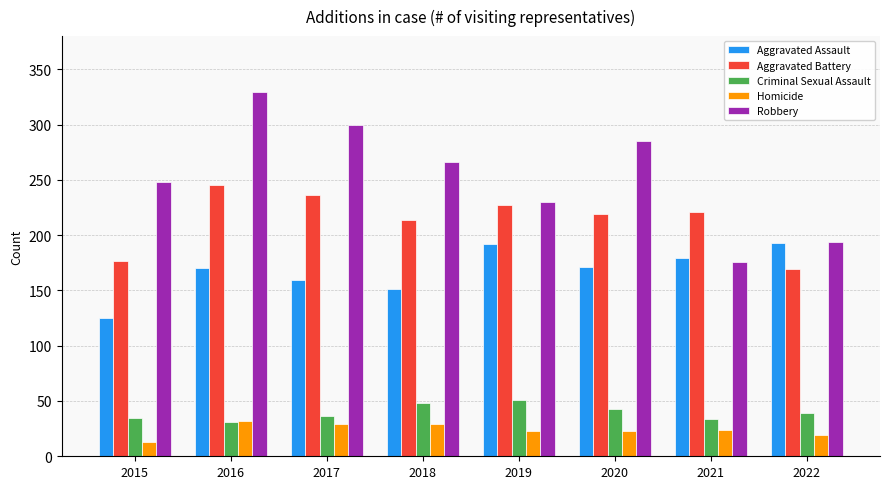

How many data points does each series have?

8